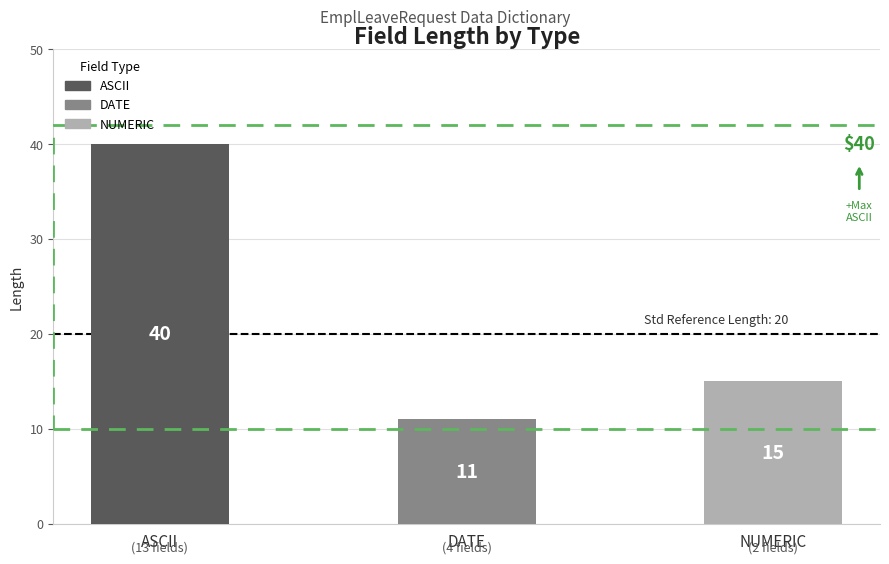

Count the values in the range 11 to 40.

3